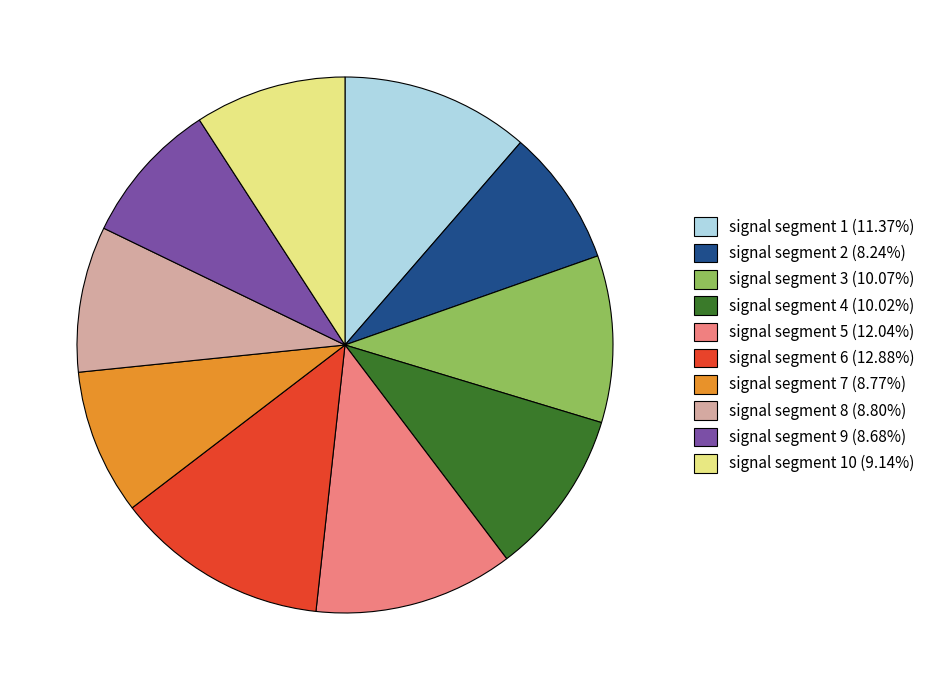

Does any single category account for the majority?

No